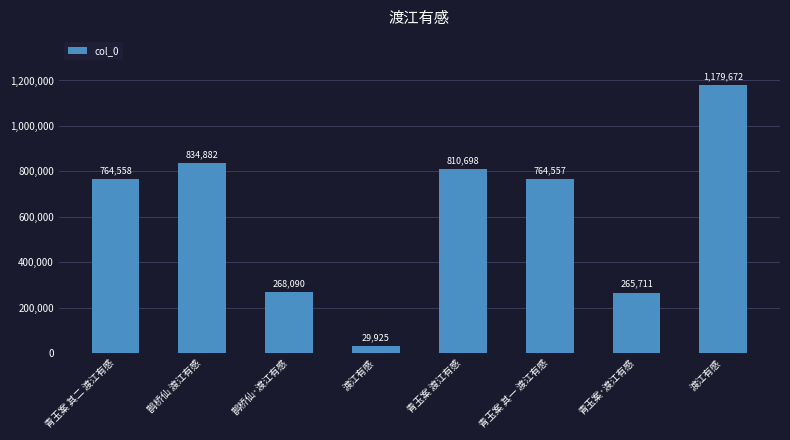

What is the change in value from 青玉案 其二 渡江有感 to 青玉案·渡江有感?

-498847